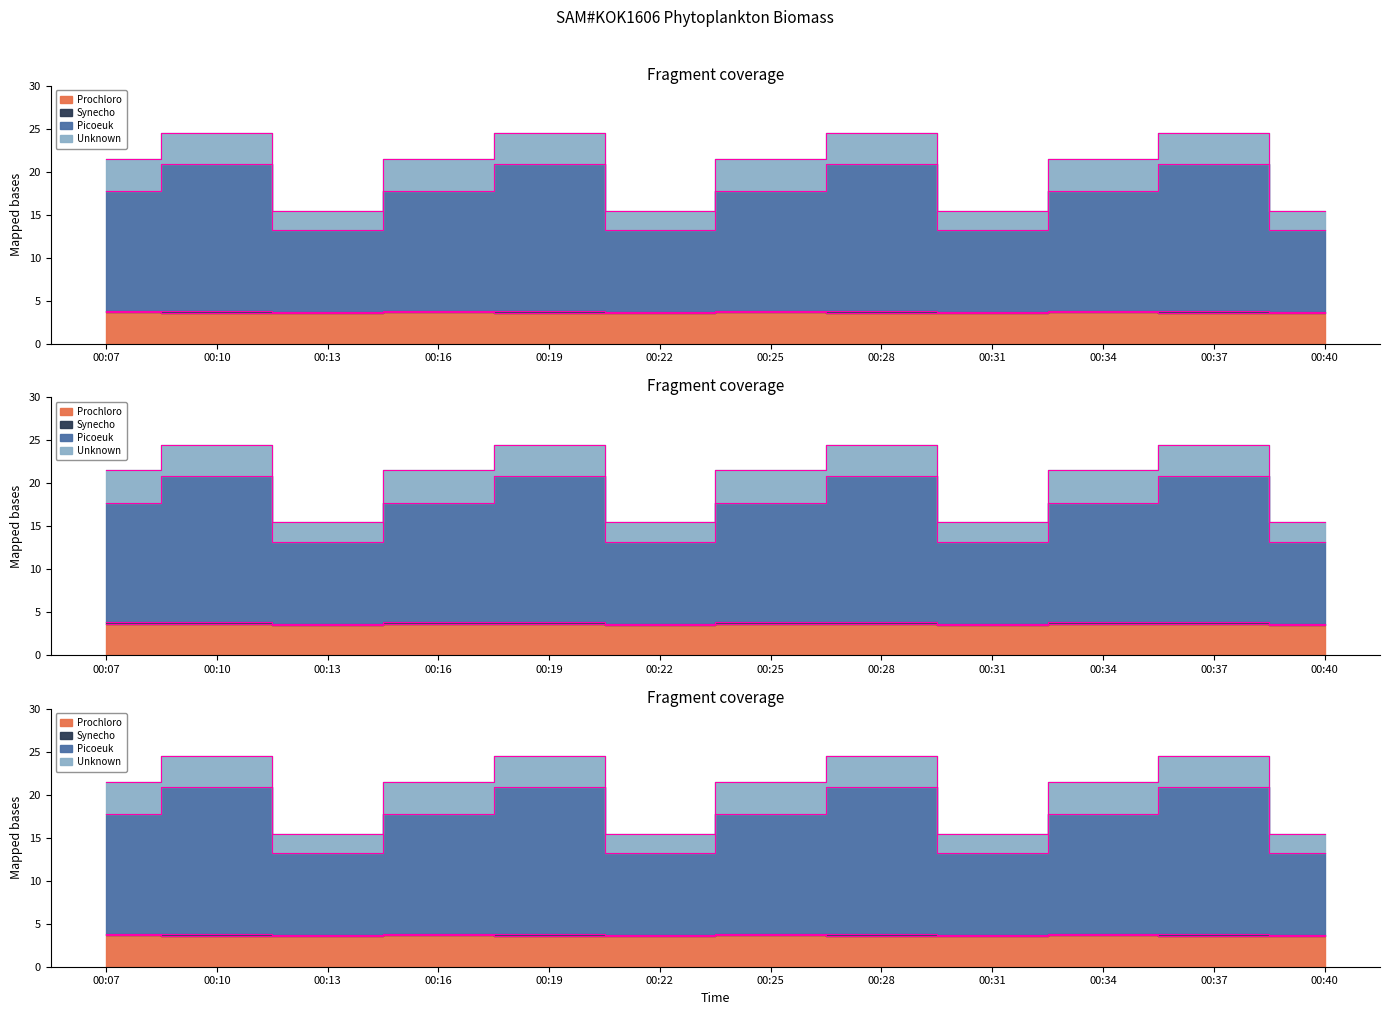

What is the difference between the second highest and second lowest values in the prochloro_biomass series?

0.1